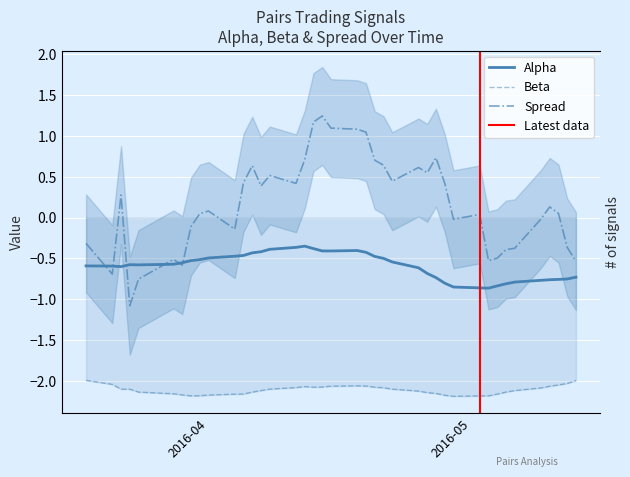

True or false: spread has a value of 0.3 at 25.

False